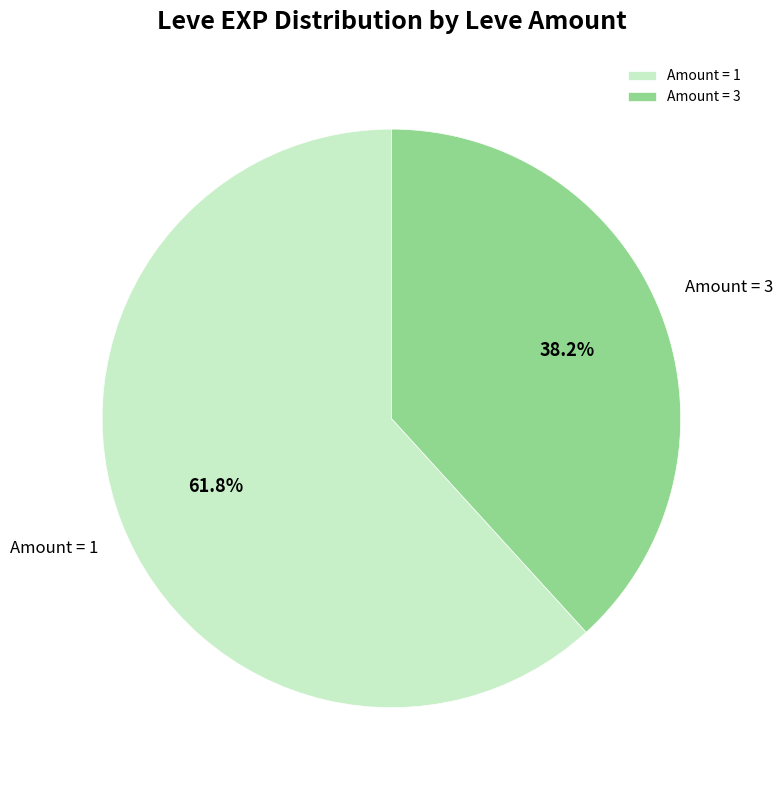

Approximately how many times larger is the value at Amount = 1 compared to Amount = 3?

1.6